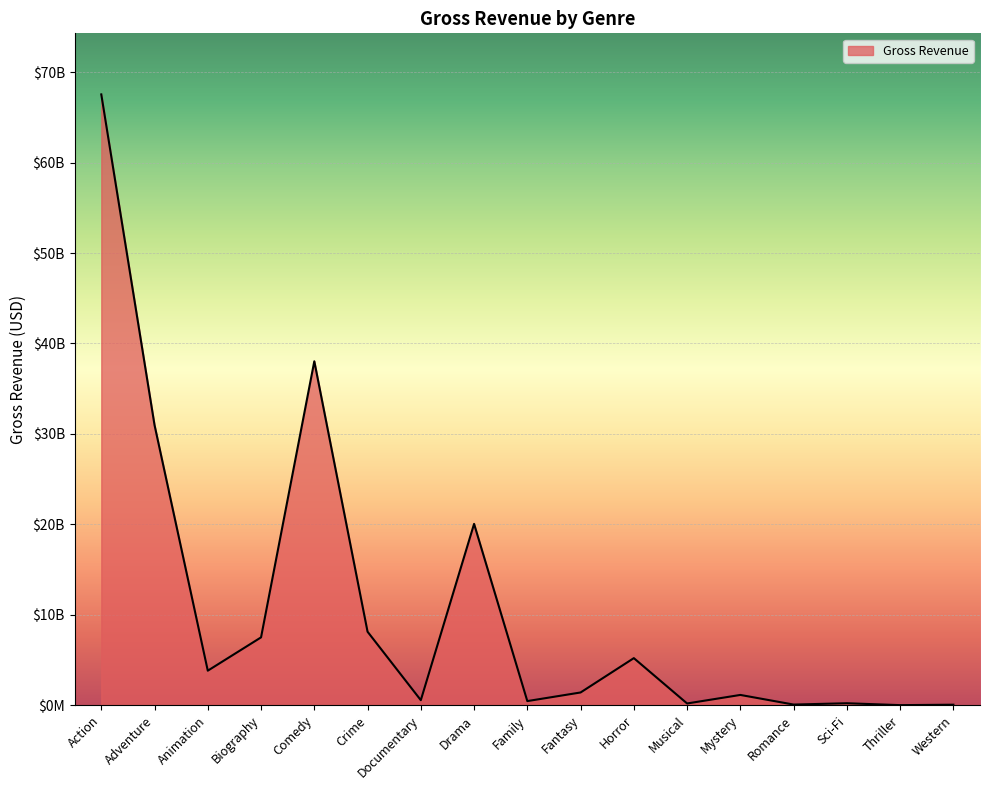

Is this an area chart (filled region under the line)?

Yes